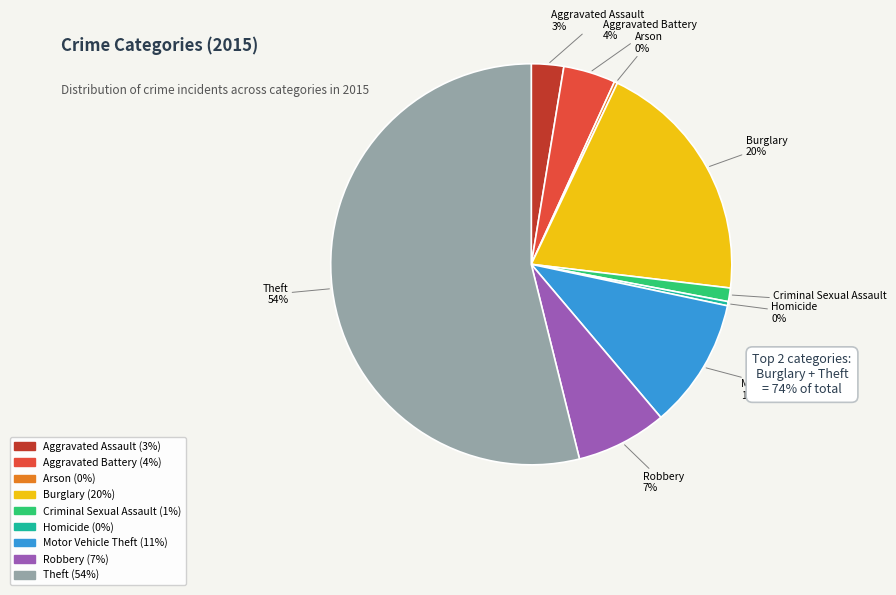

Is there any slice that represents more than half of the pie?

Yes